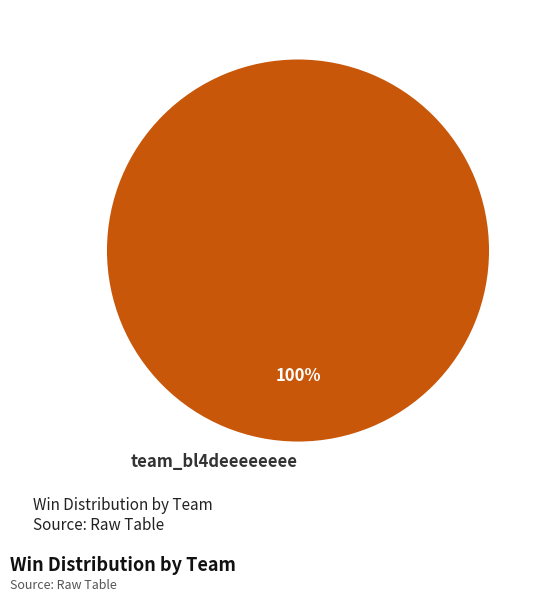

Rank the categories by value from highest to lowest.

team_bl4deeeeeeee